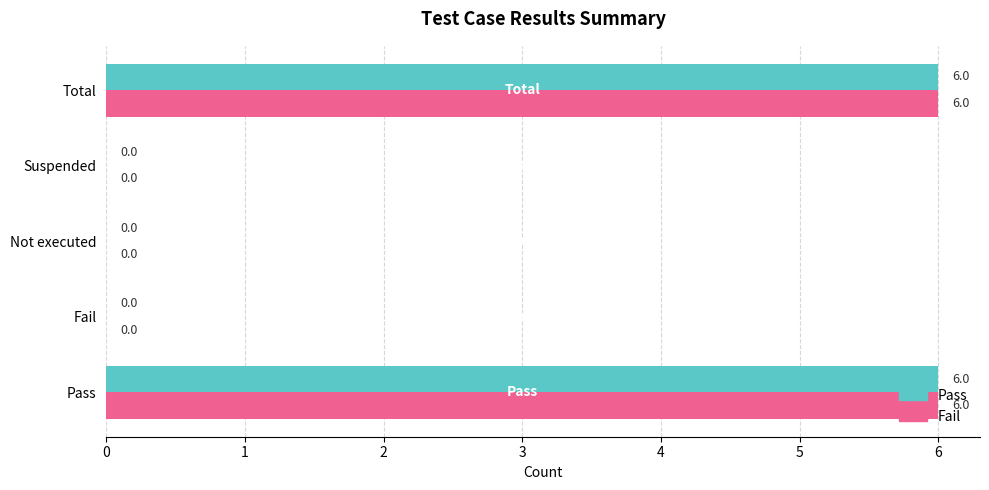

Is the value of Pass at Total greater than the value of Fail at Suspended?

Yes